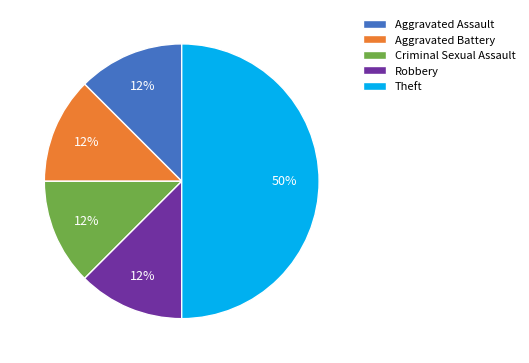

Combined, do Aggravated Assault and Theft account for over 50%?

Yes